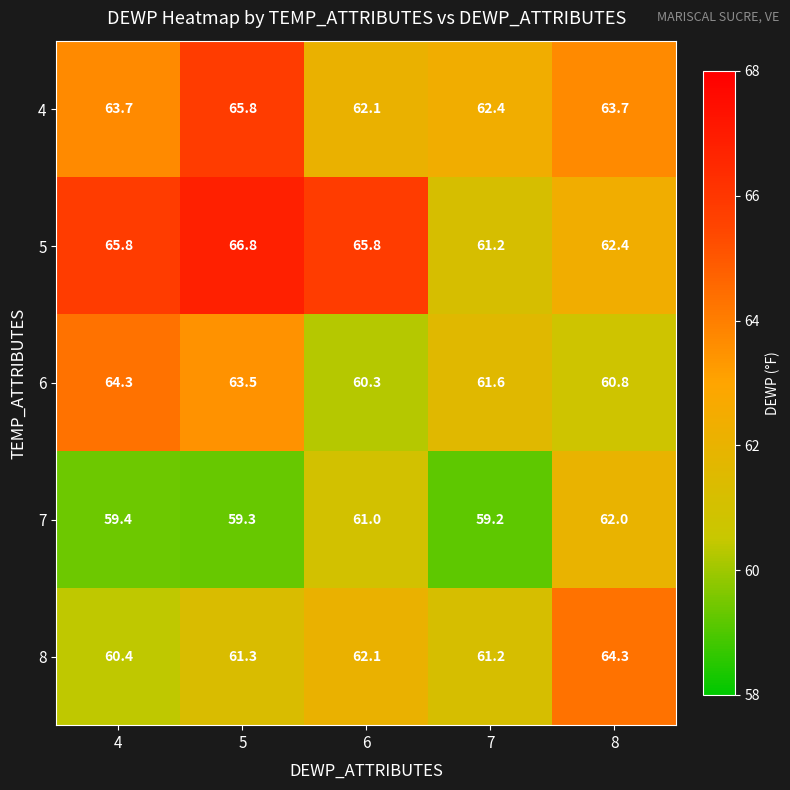

What value does the 7 series have at 5?

59.3